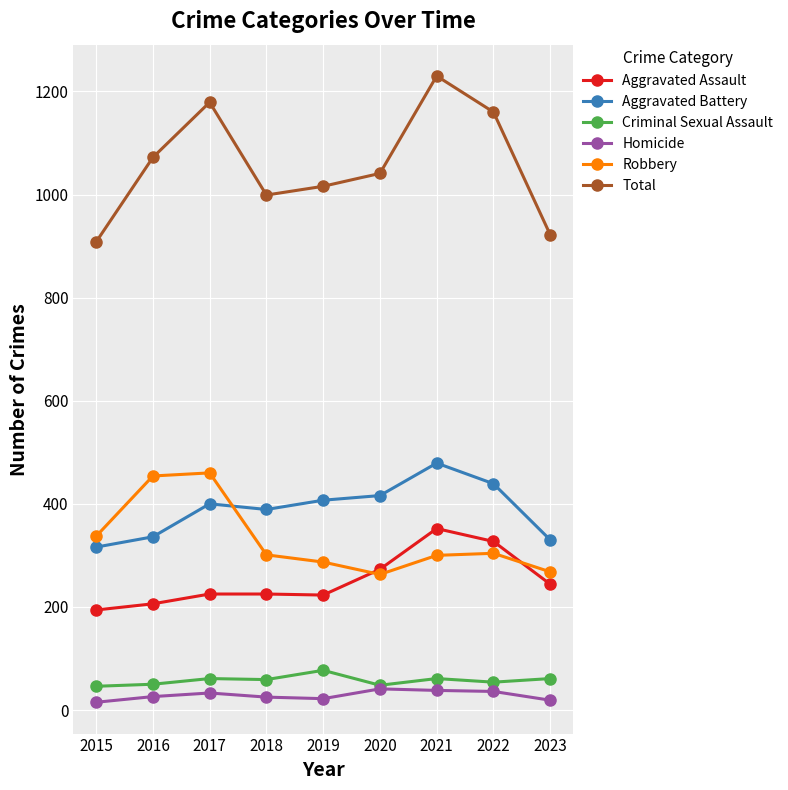

What is the value of the Total point at the 4th from the left?

999